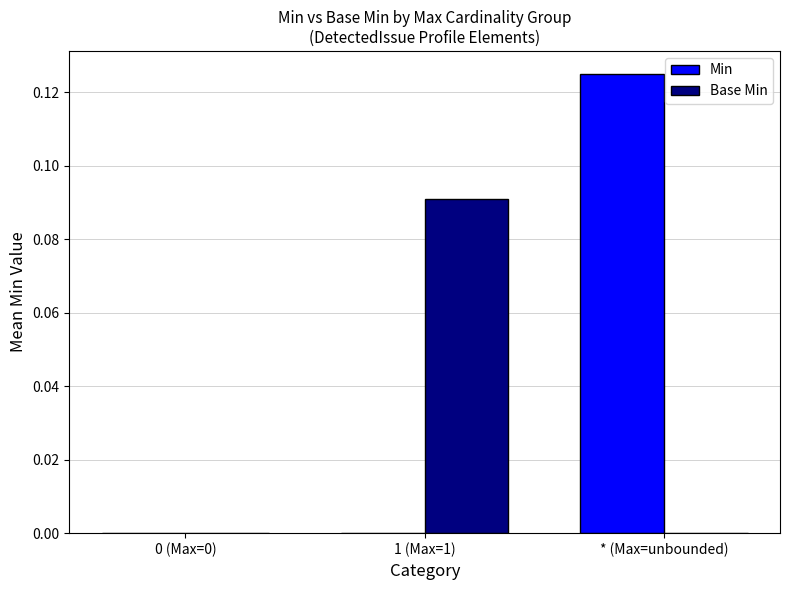

At which category is the sum across all series the highest?

* (Max=unbounded)